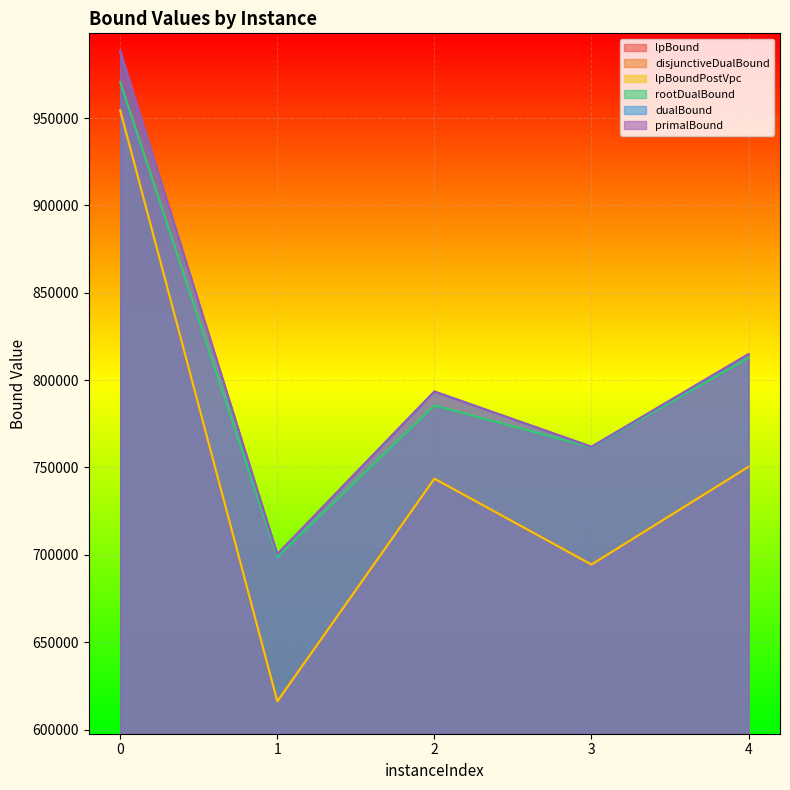

At how many categories does at least one series exceed 905647?

1